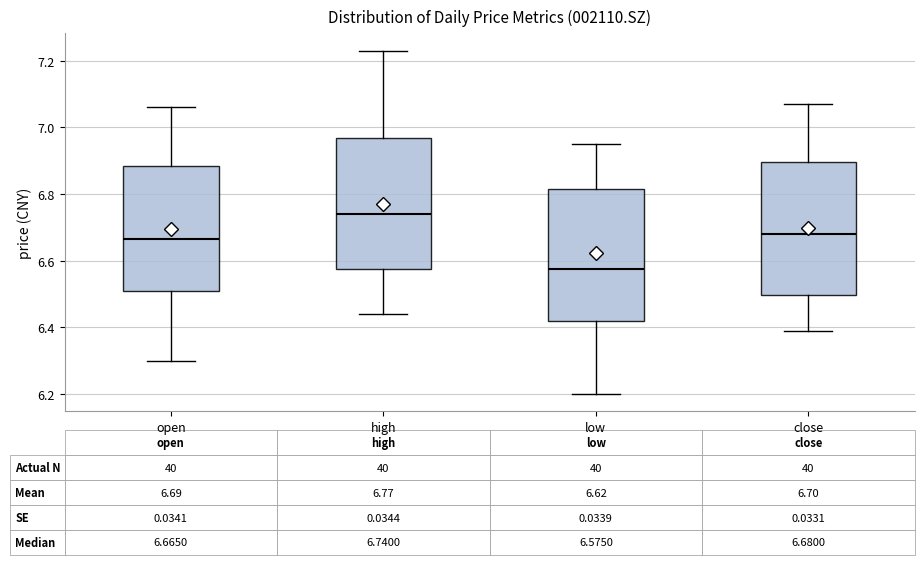

Which box has the lowest median line?

low